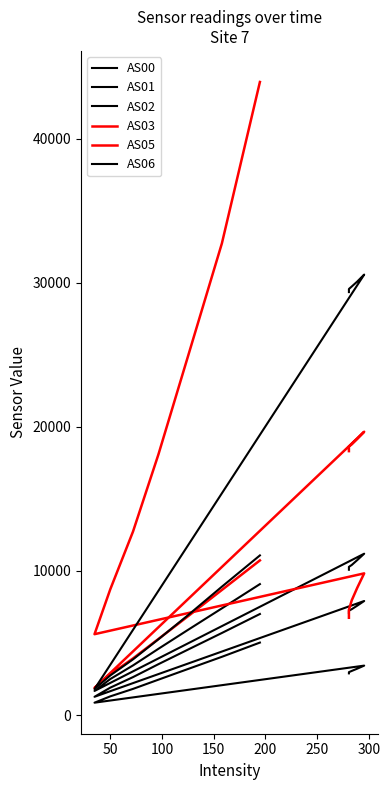

Rank the series at 200 from lowest to highest value.

AS00, AS01, AS05, AS02, AS03, AS06